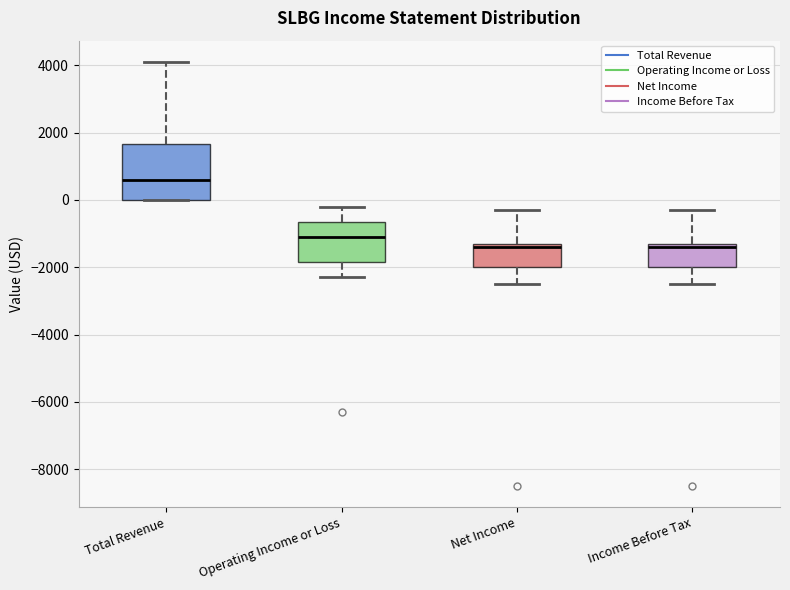

Which box is the tallest, from its lower edge to its upper edge?

Total Revenue